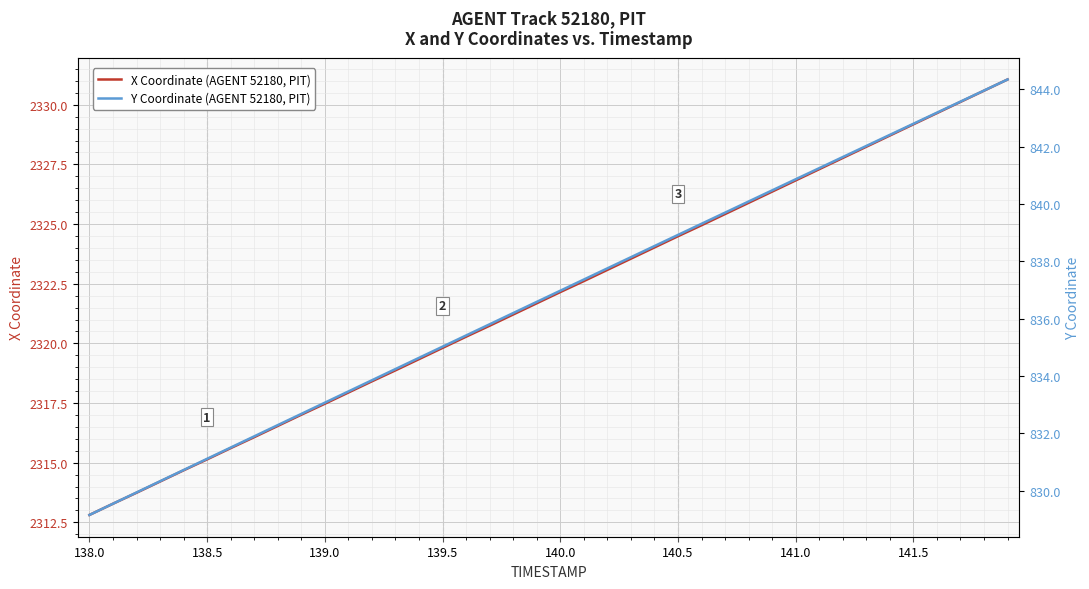

True or false: X Coordinate (AGENT 52180, PIT) has a value of 1384.5 at 141.0.

False